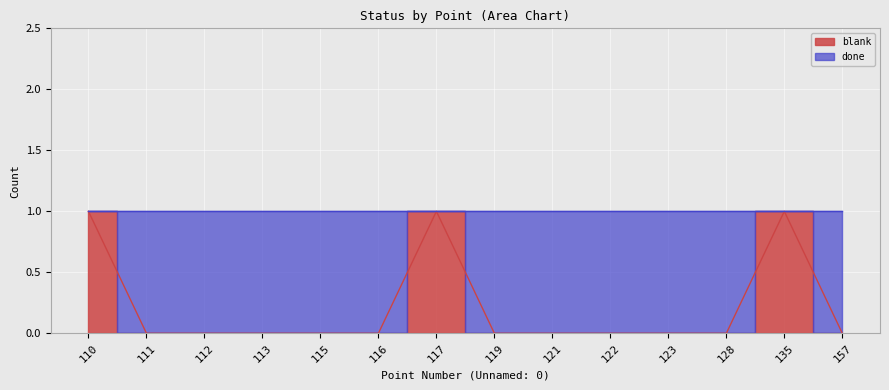

The chart shows a value of 0 at 128. True or false?

True